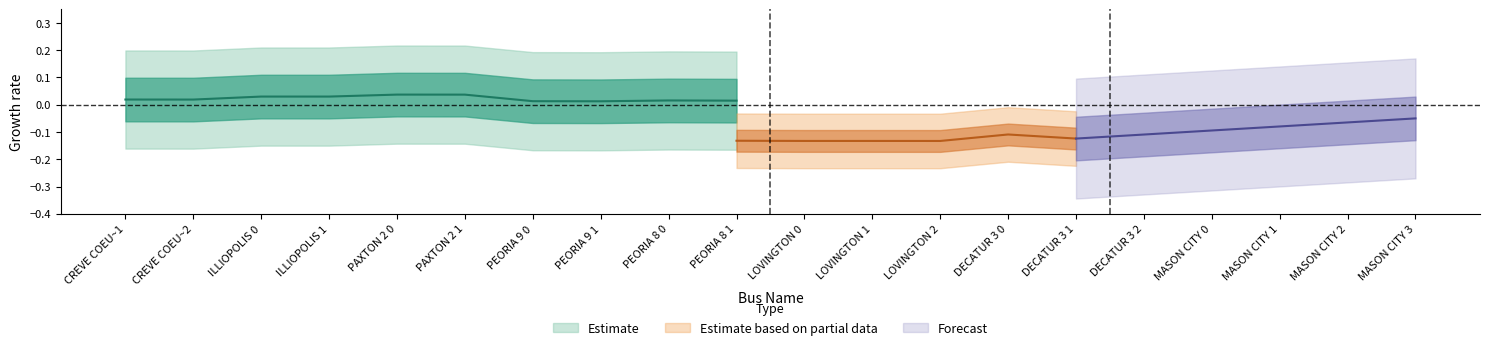

What is the label of the 20th point from the right?

CREVE COEU~1